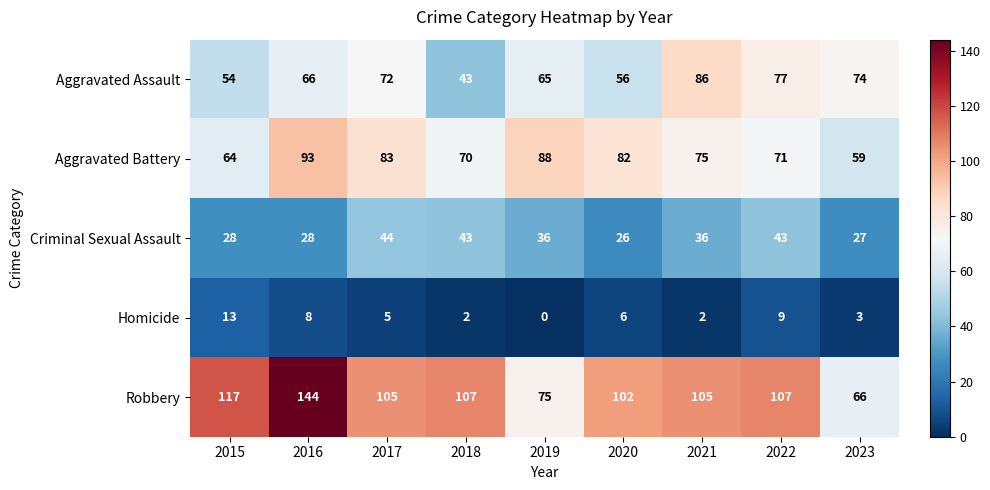

How many distinct data groups are displayed?

5